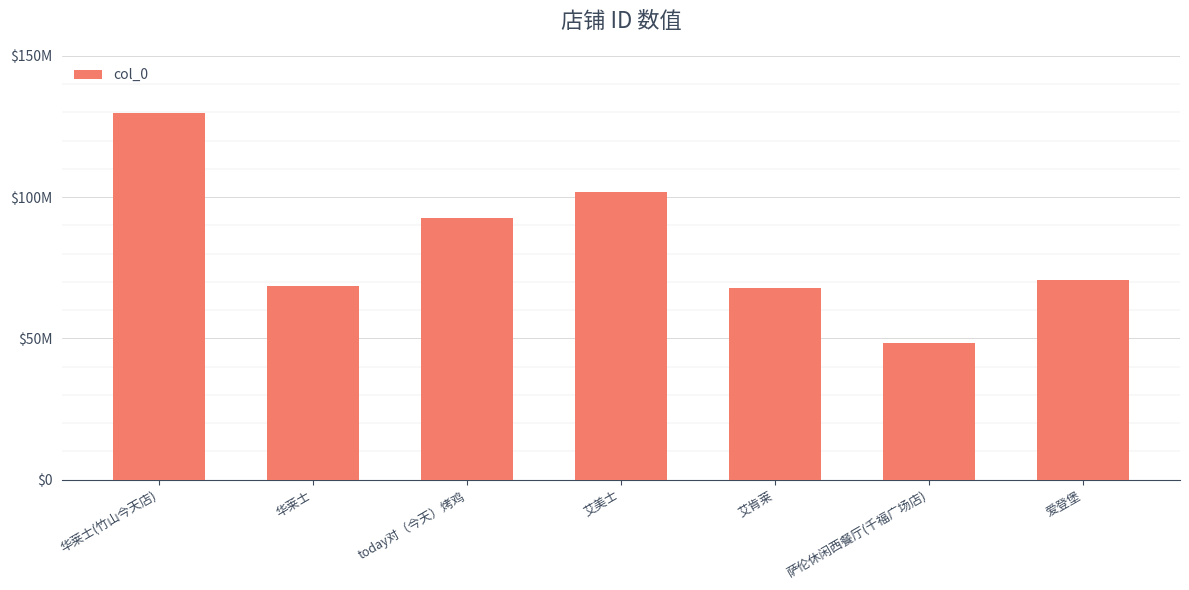

What is the sum of the values at 萨伦休闲西餐厅(千福广场店) and 华莱士?

116646414